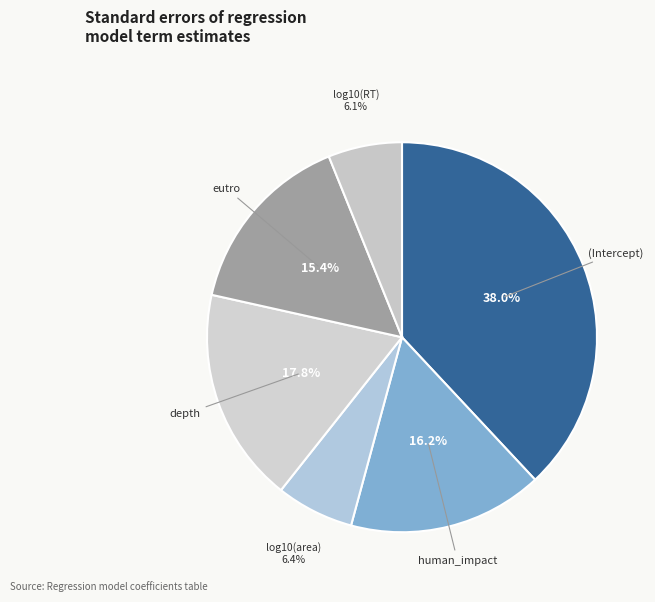

What is the largest slice in the pie chart?

(Intercept)